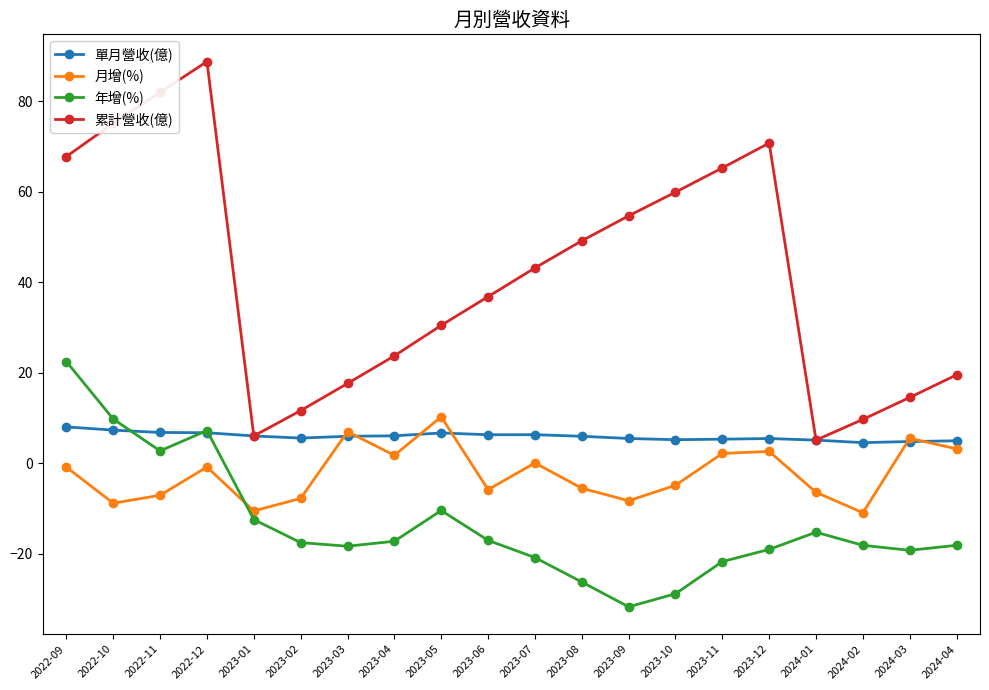

True or false: 月增(%) has more than 1 interior local peaks.

True